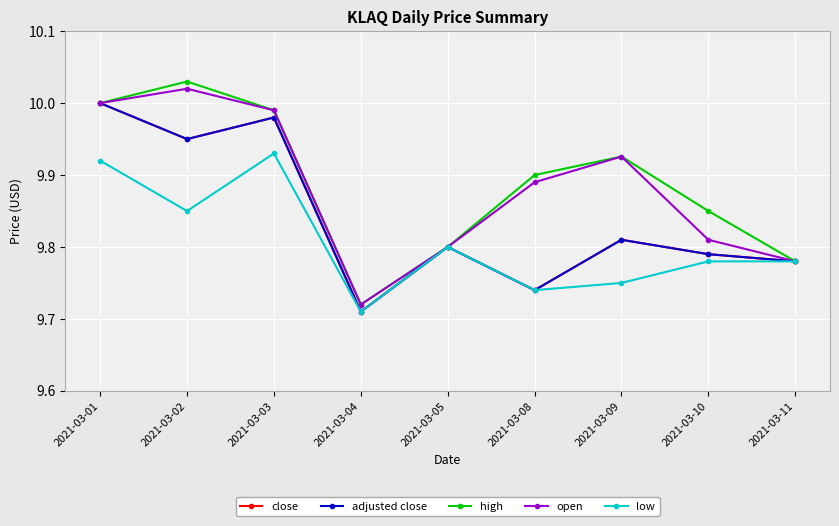

Reading left to right, extract all data points from this chart.

close: 2021-03-01=10.0	2021-03-02=9.9	2021-03-03=10.0	2021-03-04=9.7	2021-03-05=9.8	2021-03-08=9.7	2021-03-09=9.8	2021-03-10=9.8	2021-03-11=9.8
adjusted close: 2021-03-01=10.0	2021-03-02=9.9	2021-03-03=10.0	2021-03-04=9.7	2021-03-05=9.8	2021-03-08=9.7	2021-03-09=9.8	2021-03-10=9.8	2021-03-11=9.8
high: 2021-03-01=10.0	2021-03-02=10.0	2021-03-03=10.0	2021-03-04=9.7	2021-03-05=9.8	2021-03-08=9.9	2021-03-09=9.9	2021-03-10=9.9	2021-03-11=9.8
open: 2021-03-01=10.0	2021-03-02=10.0	2021-03-03=10.0	2021-03-04=9.7	2021-03-05=9.8	2021-03-08=9.9	2021-03-09=9.9	2021-03-10=9.8	2021-03-11=9.8
low: 2021-03-01=9.9	2021-03-02=9.9	2021-03-03=9.9	2021-03-04=9.7	2021-03-05=9.8	2021-03-08=9.7	2021-03-09=9.8	2021-03-10=9.8	2021-03-11=9.8